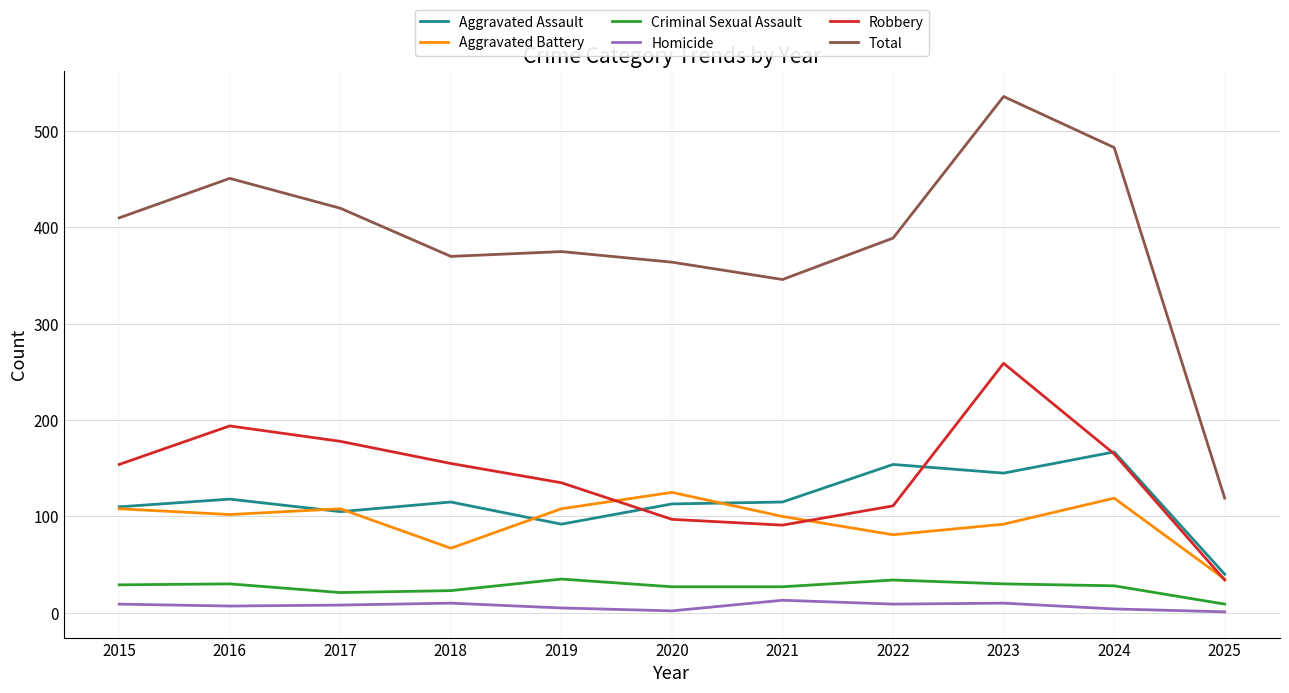

What is the sum of the Criminal Sexual Assault values at 2022 and 2015?

63